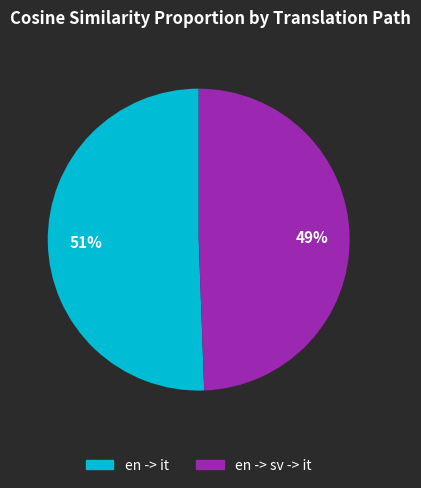

Does any single category account for the majority?

Yes